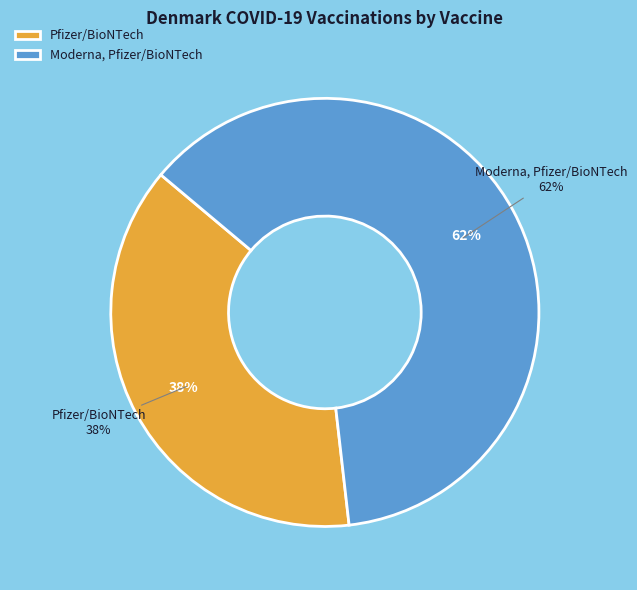

Count the number of slices in the pie.

2